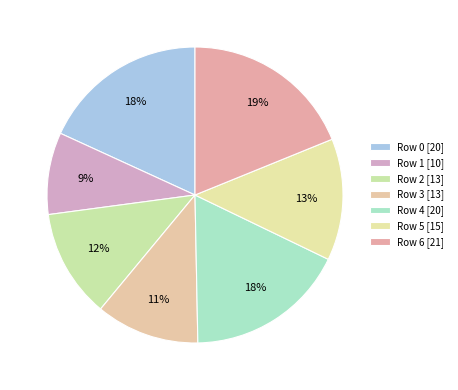

Count the number of slices in the pie.

7